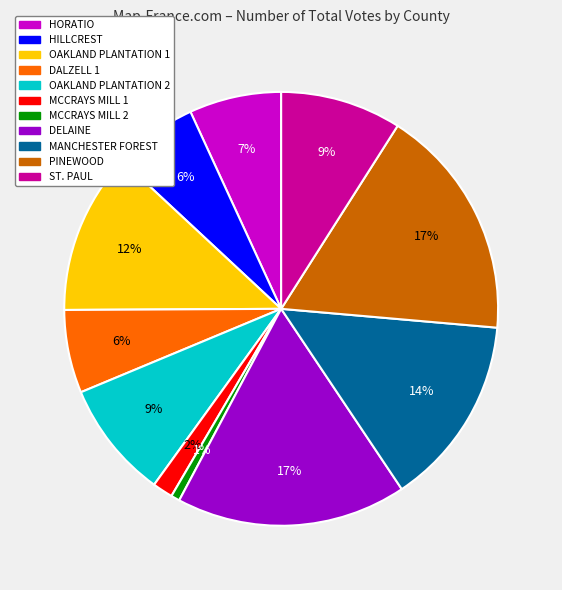

What percentage is the DELAINE slice, to the nearest percent?

17%